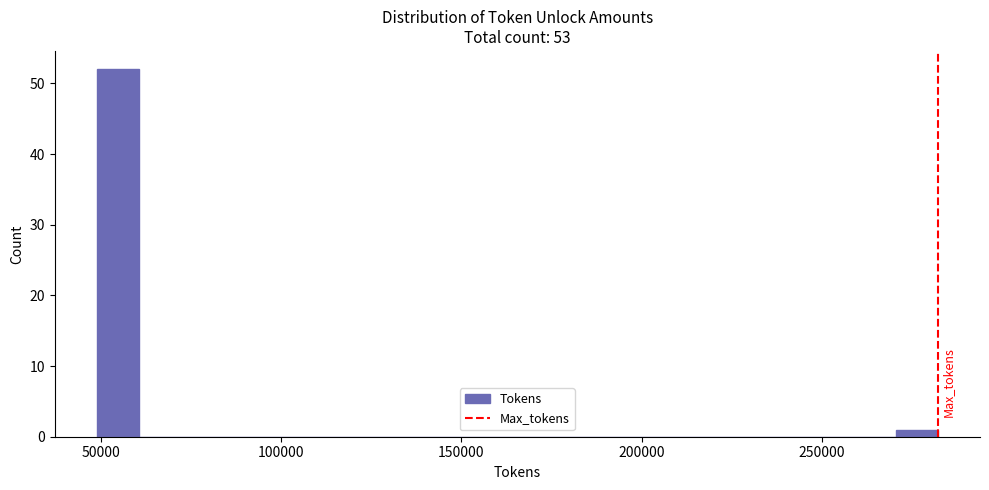

Around what value on the x-axis is the tallest bar? Give the approximate position of its centre, as read against the axis.

55000